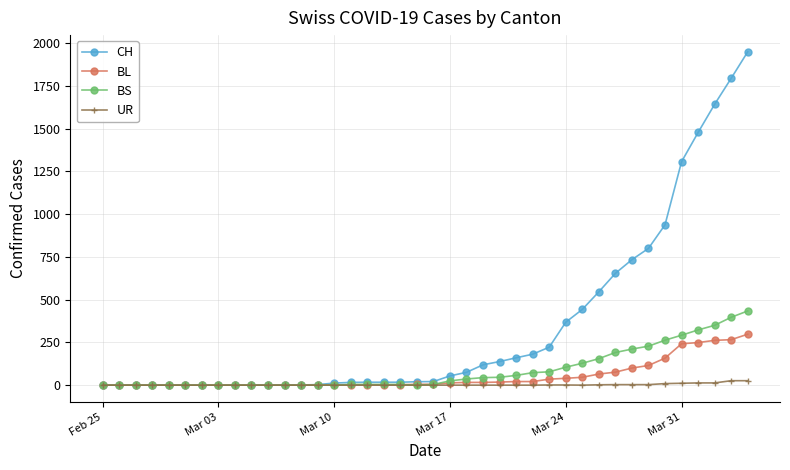

Rank the series by their maximum value, from lowest to highest.

UR, BL, BS, CH